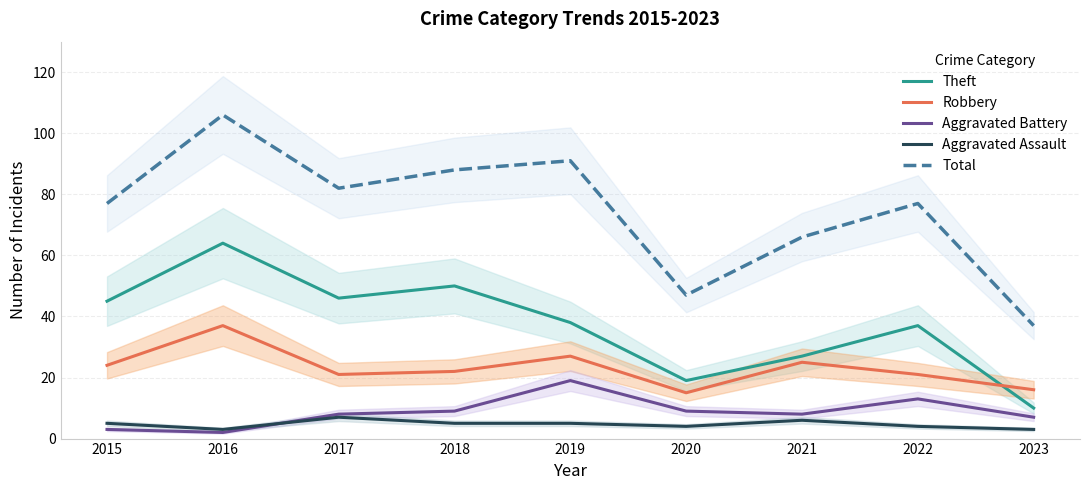

Rank the series by their maximum value, from lowest to highest.

Aggravated Assault, Aggravated Battery, Robbery, Theft, Total